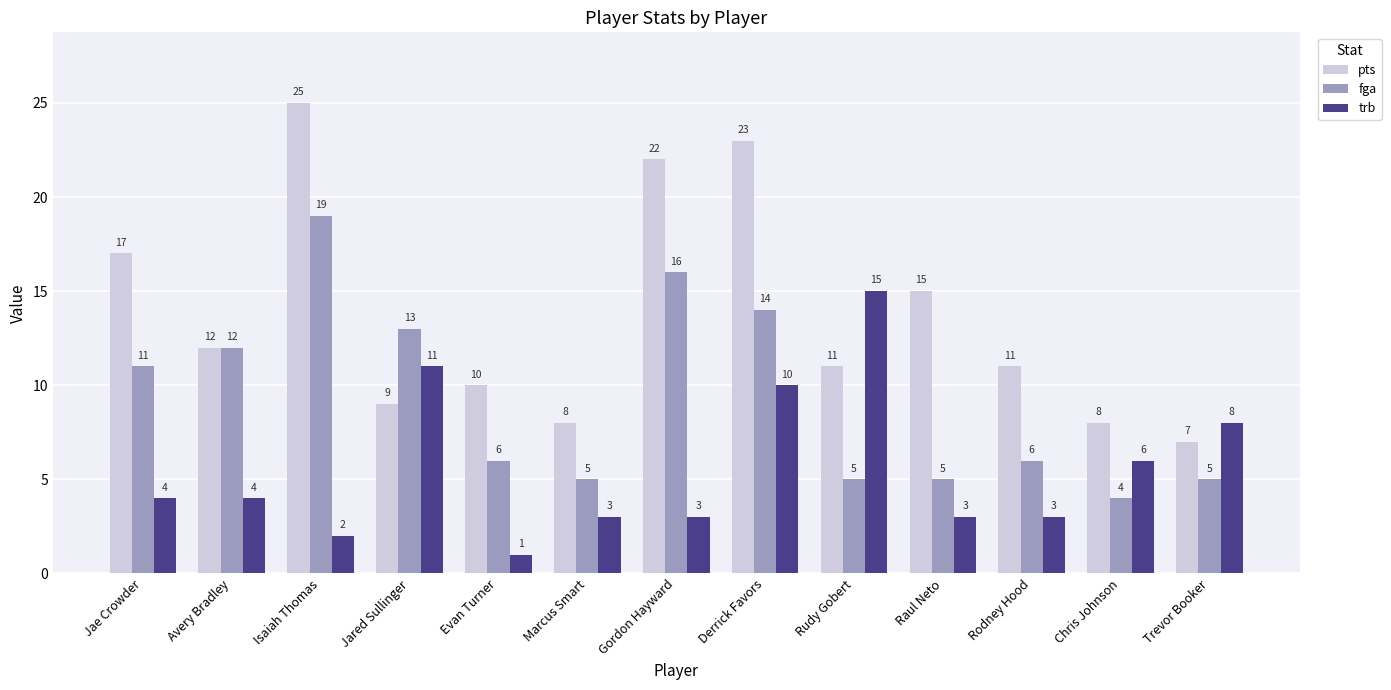

Between Marcus Smart and Raul Neto, which series saw the biggest shift?

pts